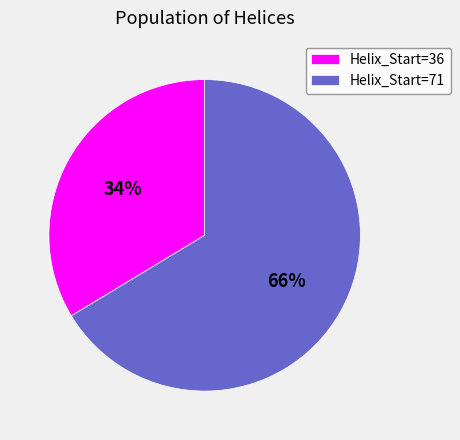

Is it true that Helix_Start=71 is 66% of the pie?

True